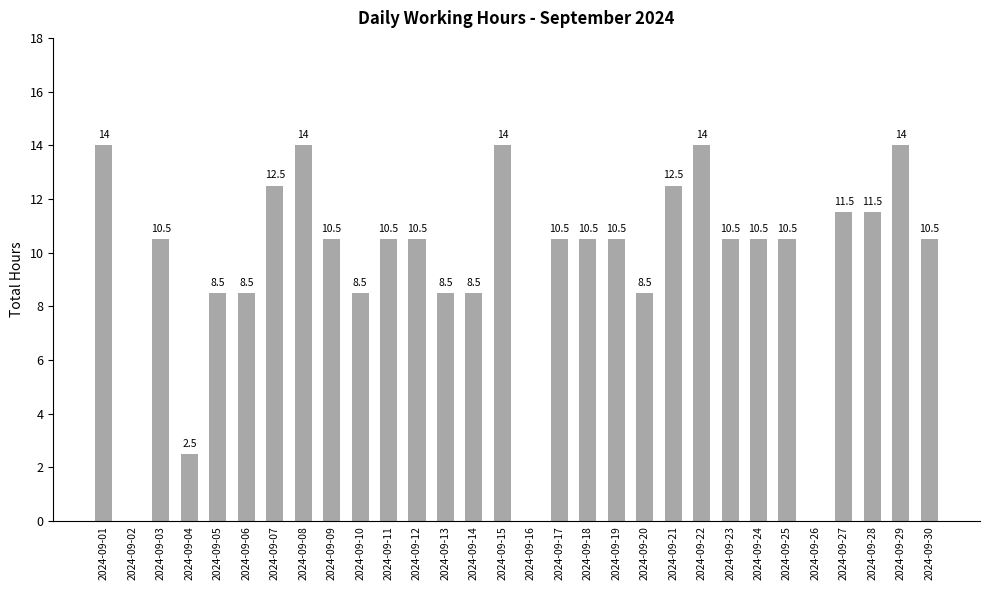

True or false: the data shows 10.5 at 2024-09-19.

True